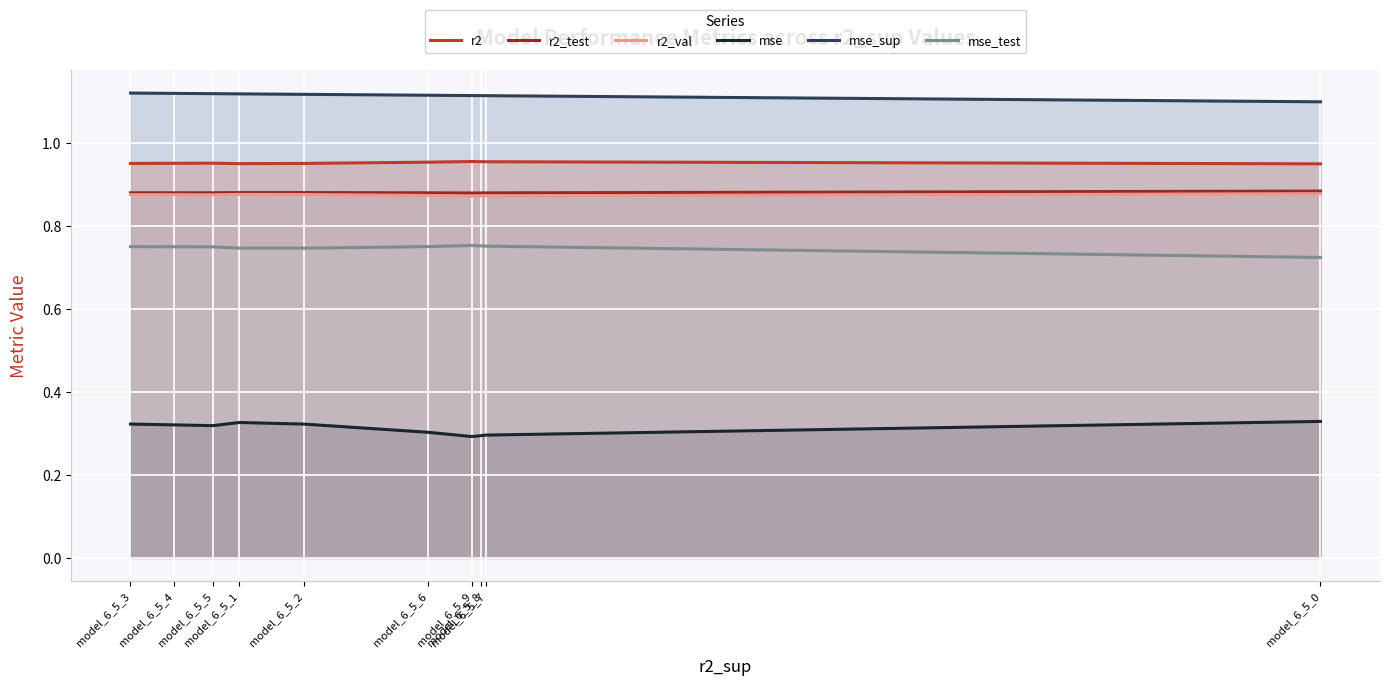

At which label is mse_test closest to 0?

model_6_5_0